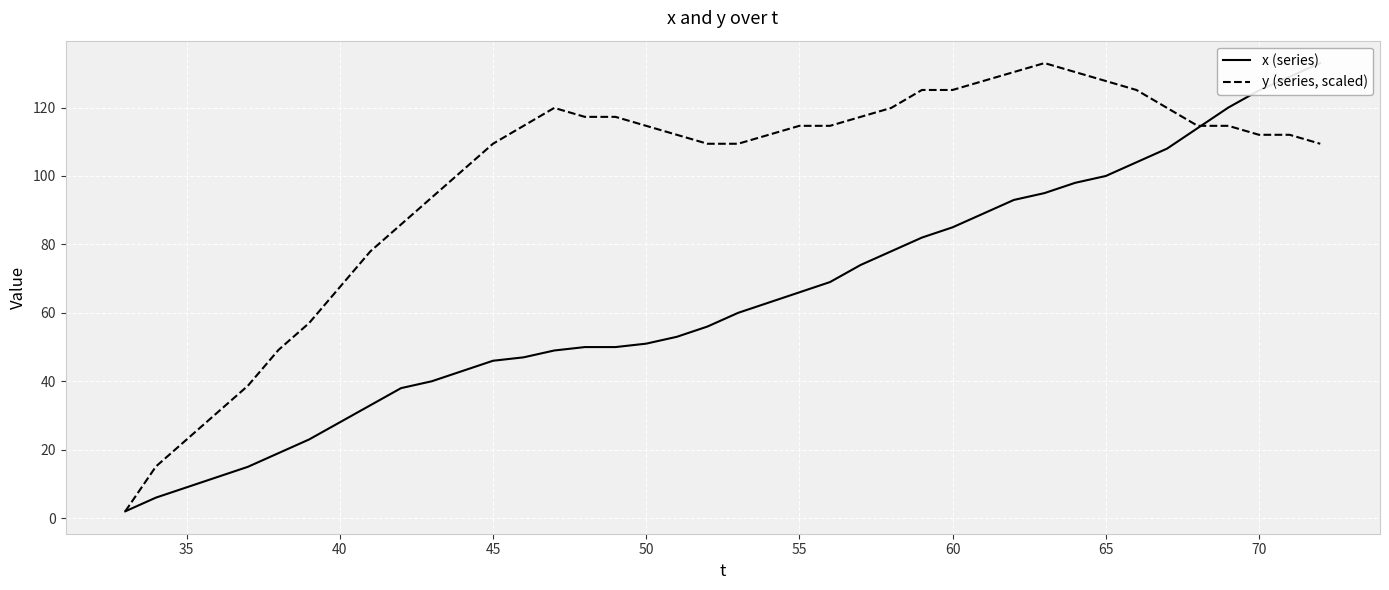

True or false: y (series, scaled) has a value of 117.4 at 40.

False